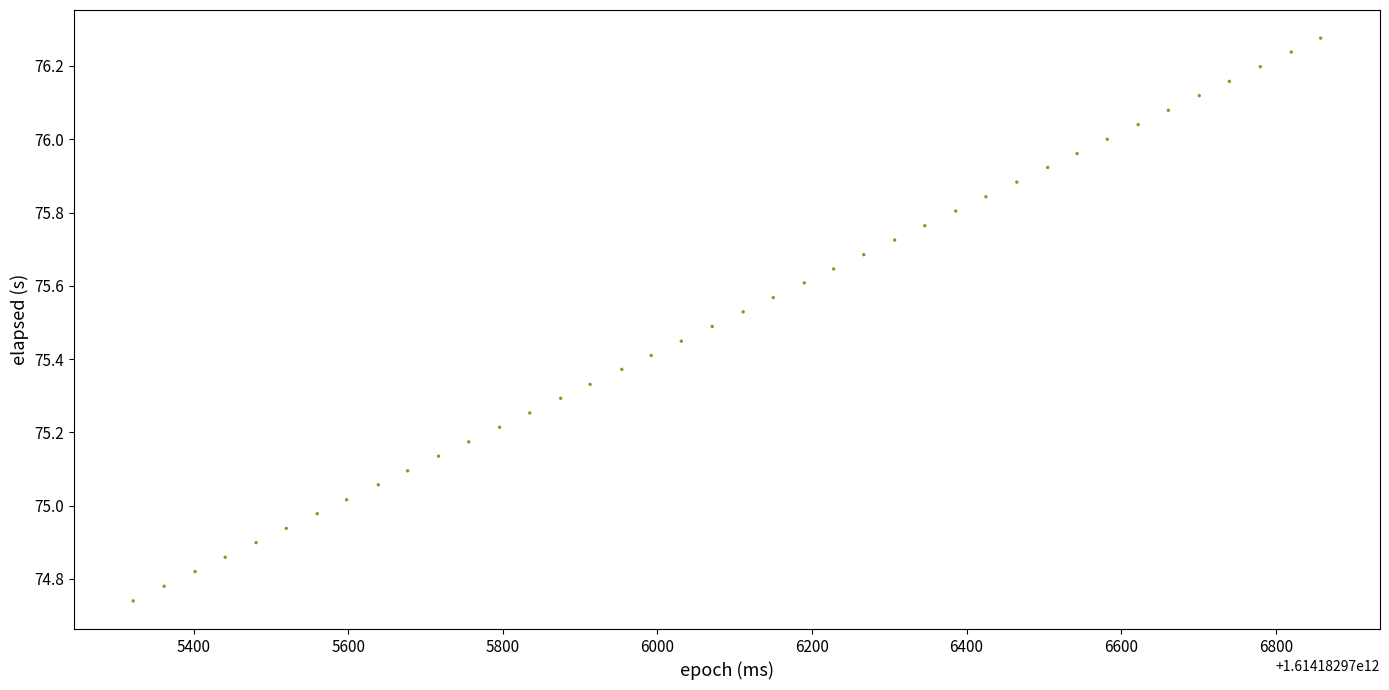

What is the range of Y values (max minus min)?

1.5